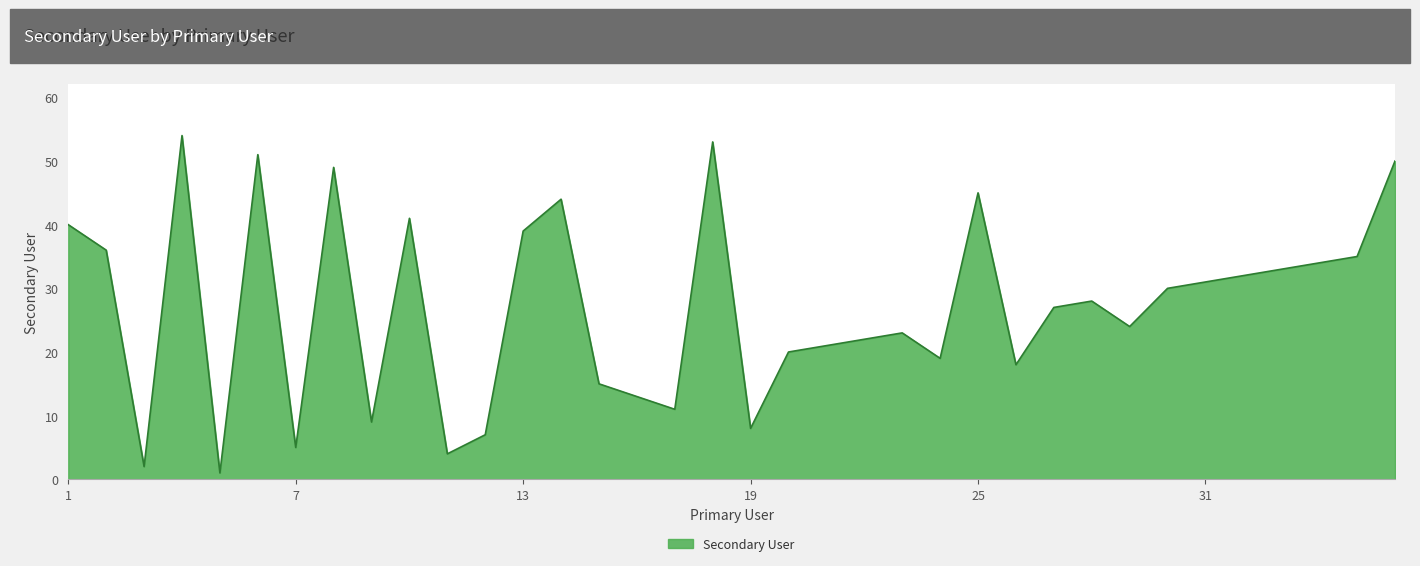

What is the maximum value shown in the chart?

54